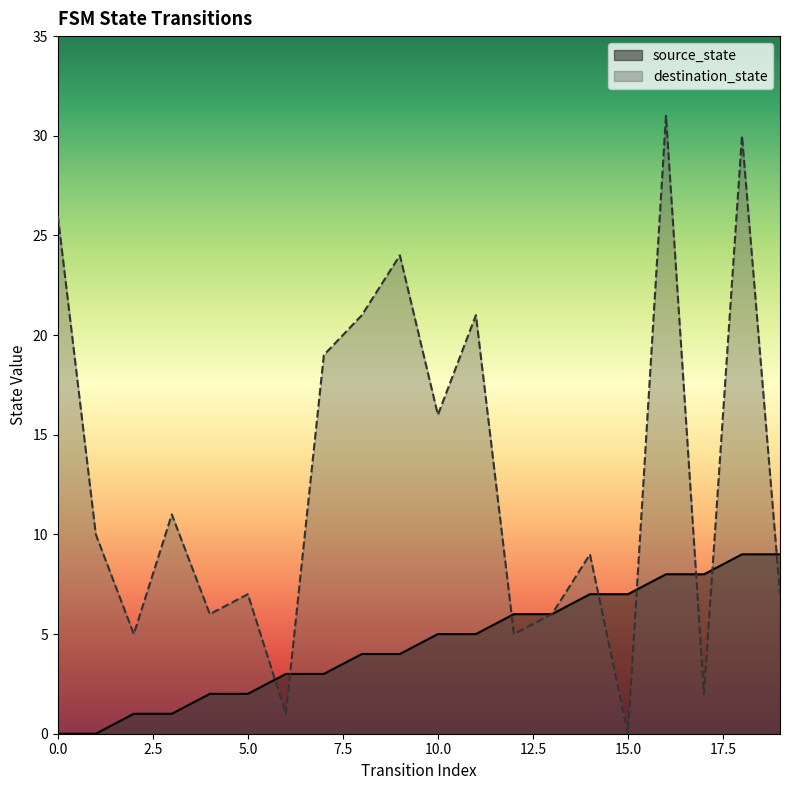

List the series in order of their peak value, highest first.

destination_state, source_state